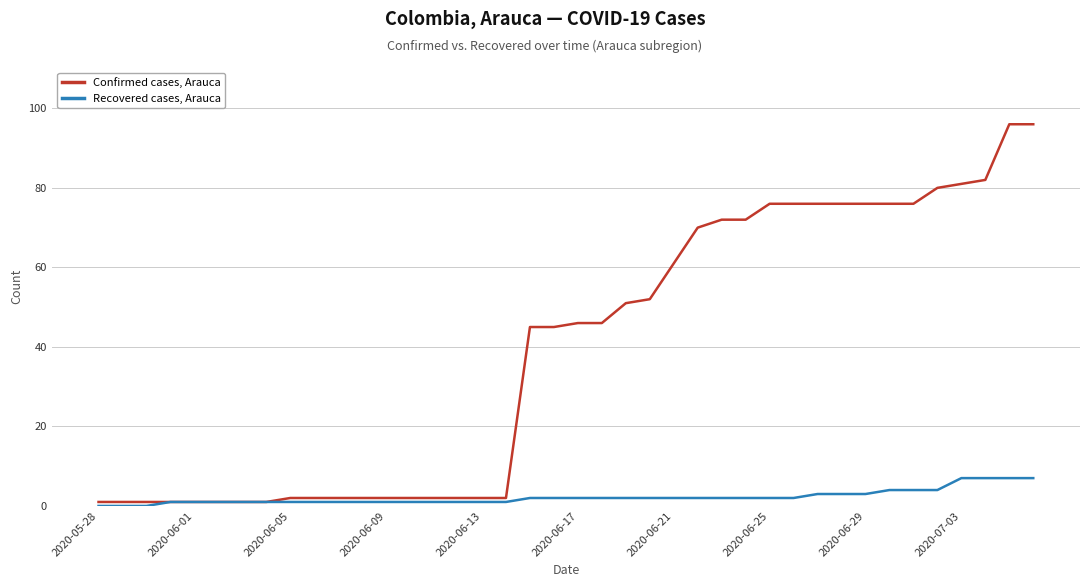

Rank the series by their maximum value, from highest to lowest.

Confirmed cases, Arauca, Recovered cases, Arauca